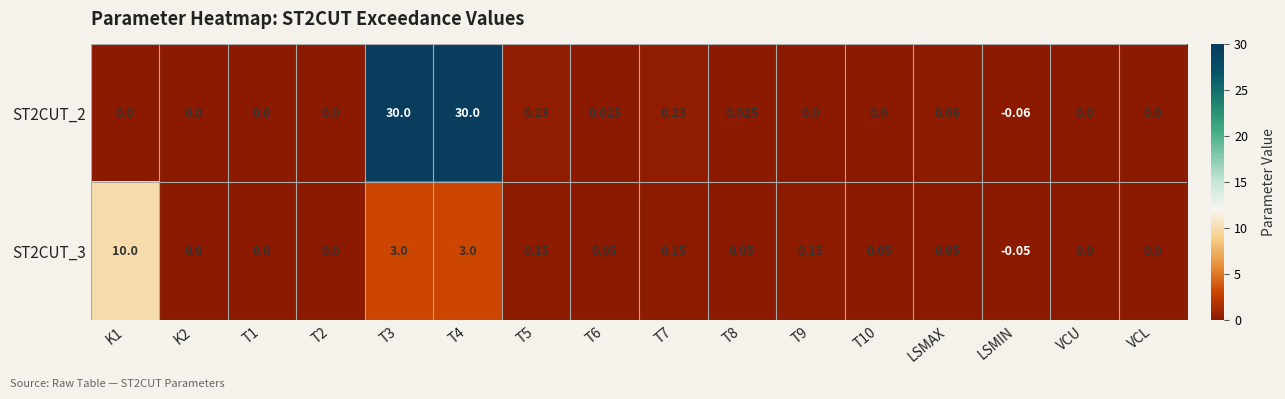

Is the value of ST2CUT_2 at VCU greater than the value of ST2CUT_3 at T10?

No